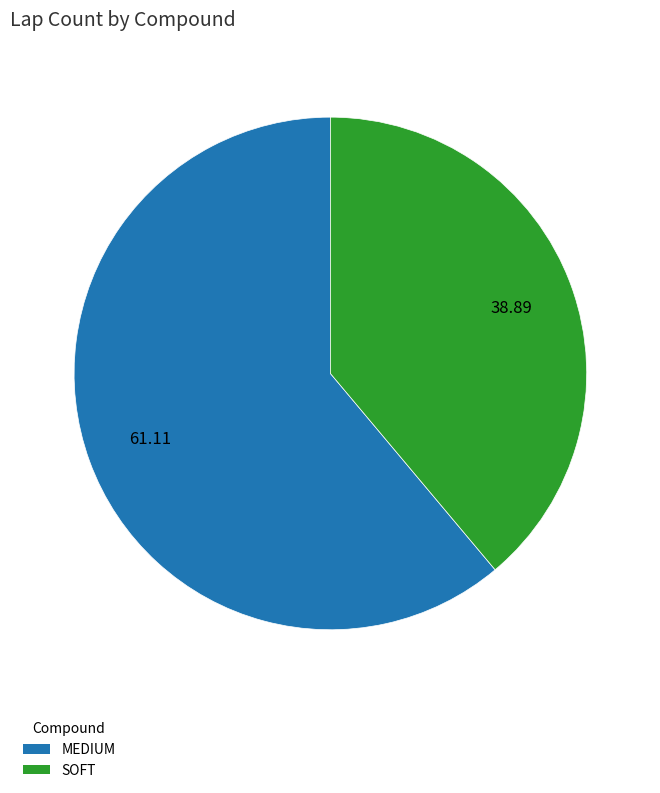

Do SOFT and MEDIUM together represent more than half of the pie?

Yes